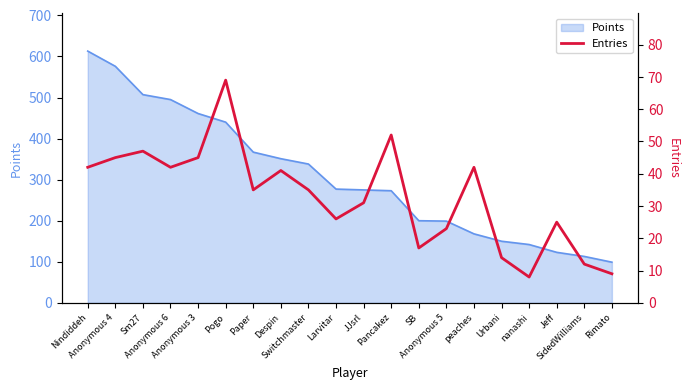

What is the average value?

33